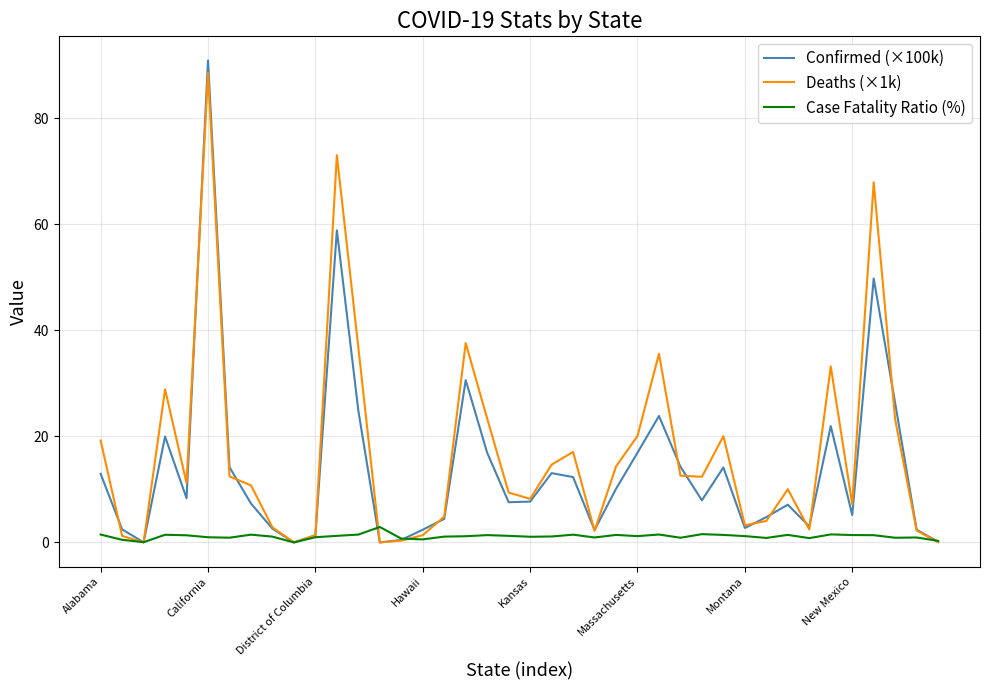

What is the highest value of the Deaths (×1k) series?

88.5